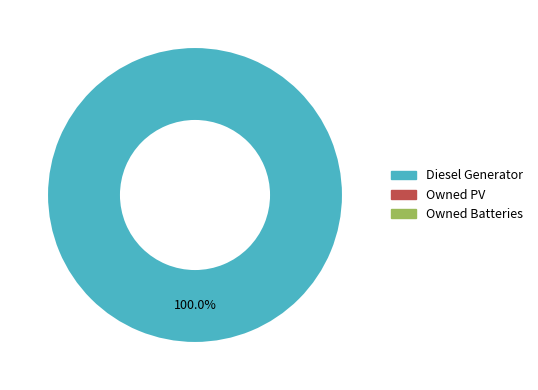

Is there a majority slice in this chart?

Yes